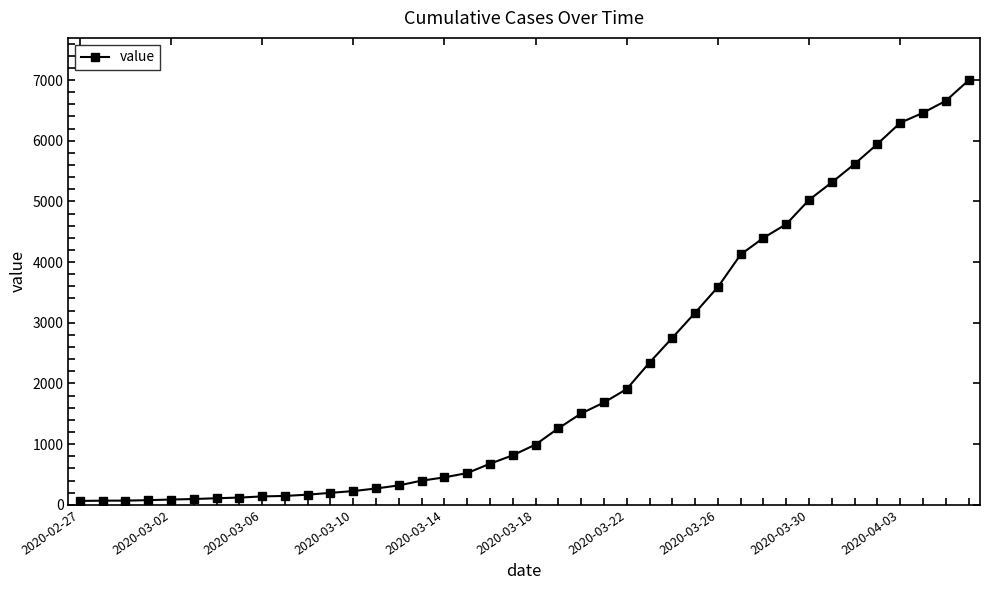

How many lines are shown in the chart?

1